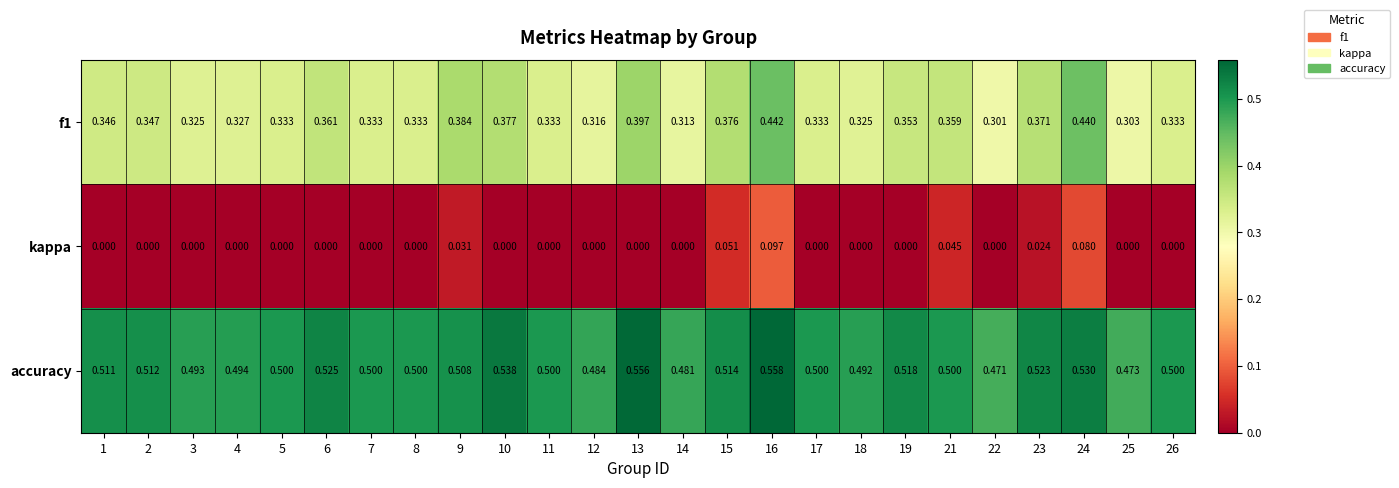

Which series has the largest total across all categories?

accuracy